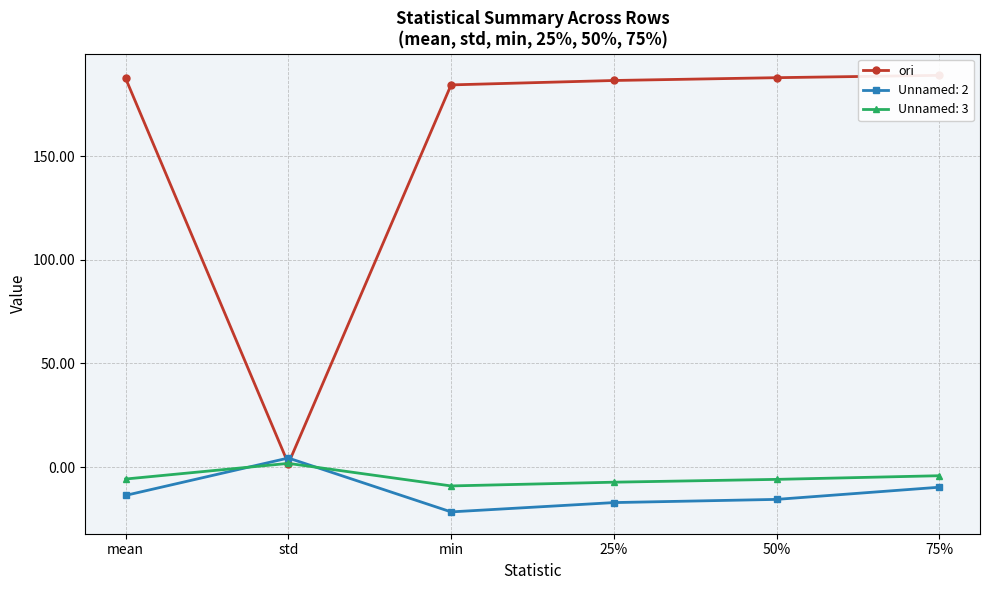

At which category does the data reach its first local valley?

std